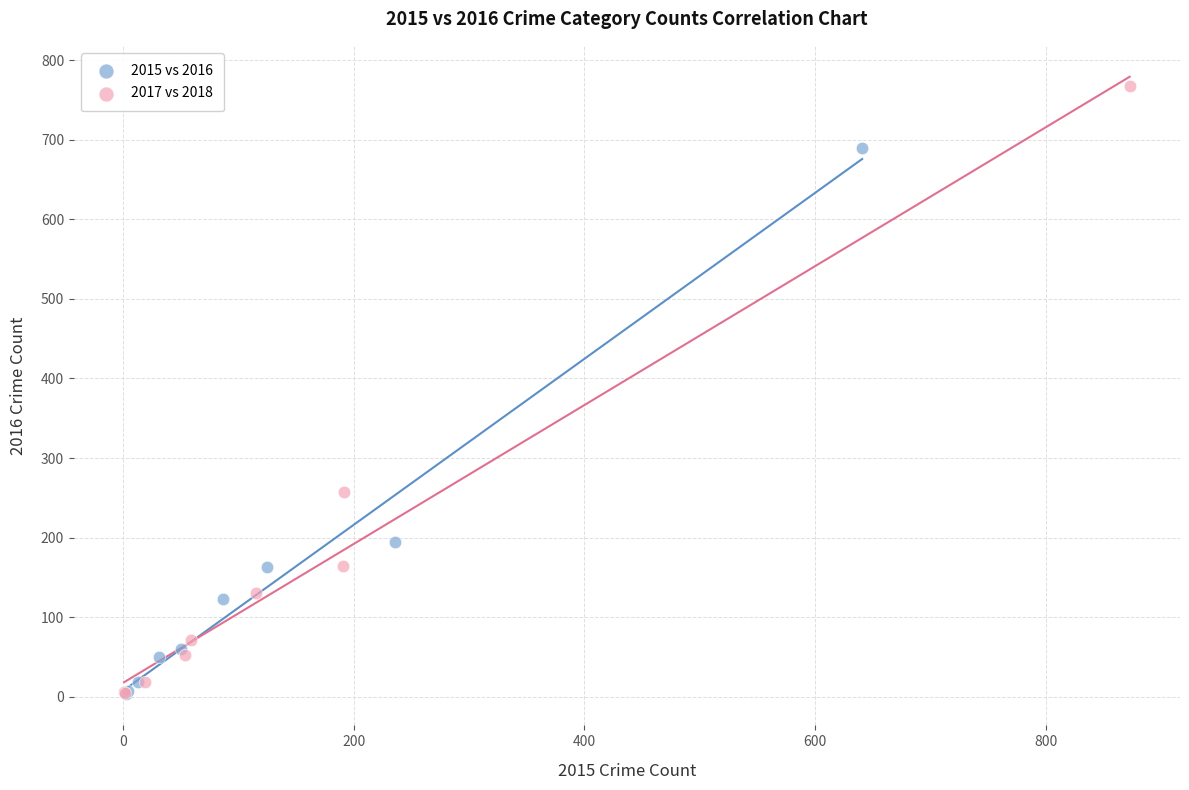

What are all the series names shown in the legend?

2015 vs 2016, 2017 vs 2018